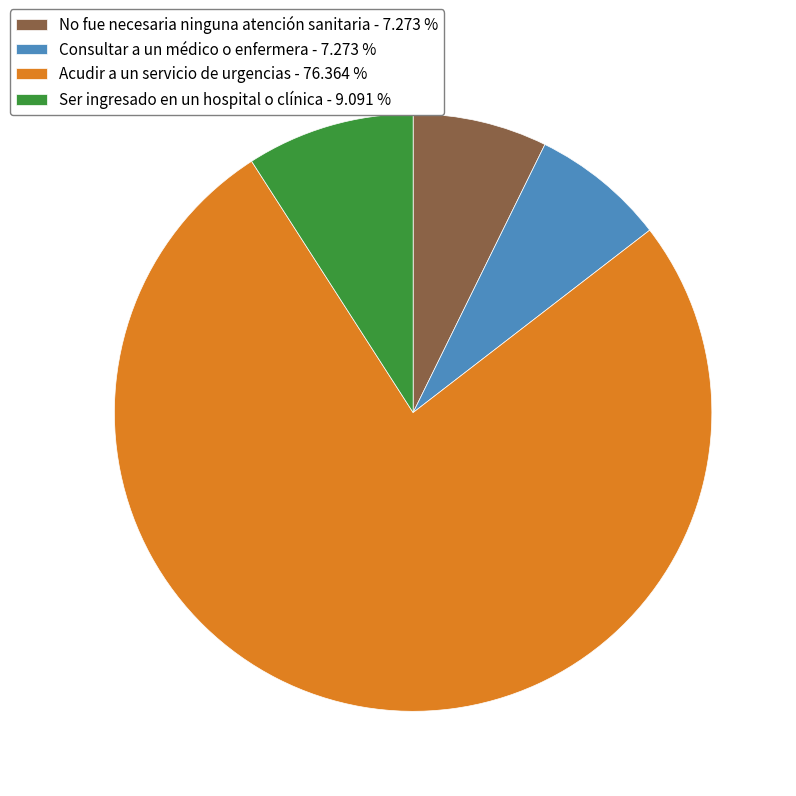

Combined, do Acudir a un servicio de urgencias - 76.364 % and No fue necesaria ninguna atención sanitaria - 7.273 % account for over 50%?

Yes